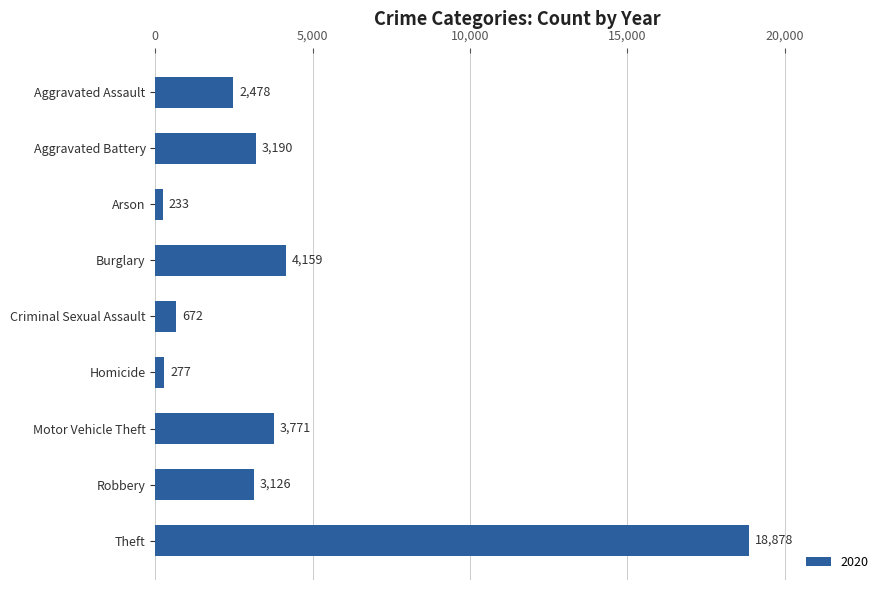

List the labels in order of value, largest first.

Theft, Burglary, Motor Vehicle Theft, Aggravated Battery, Robbery, Aggravated Assault, Criminal Sexual Assault, Homicide, Arson